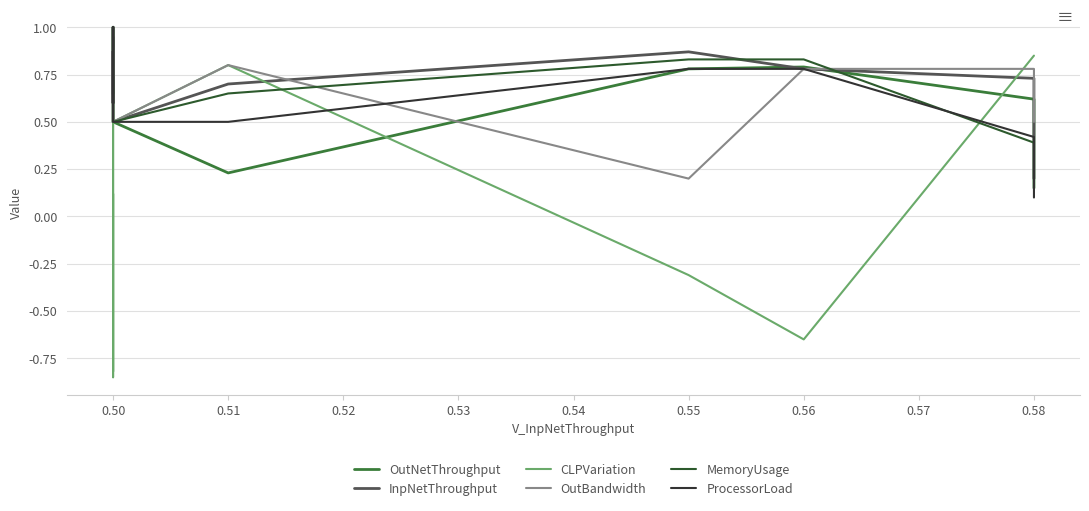

True or false: CLPVariation and OutBandwidth cross at least once.

True